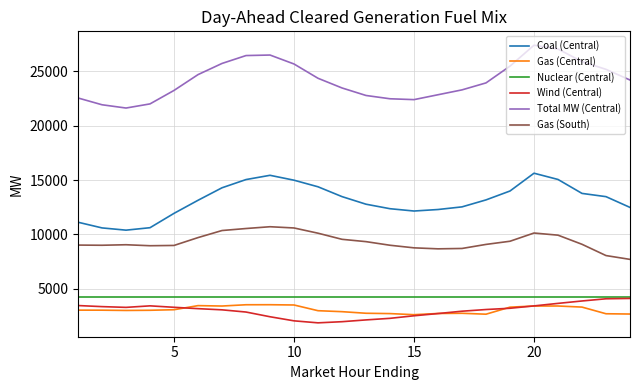

What is the lowest value of the Nuclear (Central) series?

4256.0